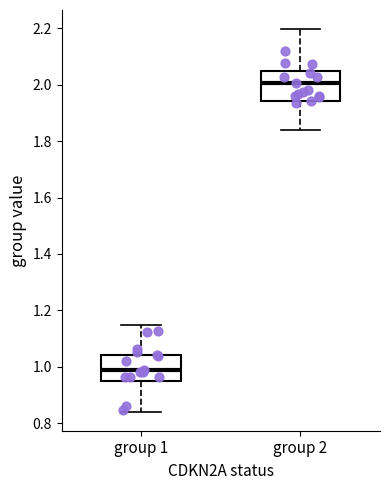

Reading left to right, transcribe this box plot: for each box, give where its median line is, the range the box spans, and where its two whiskers end, as read against the y-axis. The values are not printed on the chart, so give them approximately, as read against the axis.

group 1: median 0.98, box 0.94 to 1.04, whiskers 0.84 to 1.14
group 2: median 2.00, box 1.94 to 2.06, whiskers 1.84 to 2.20